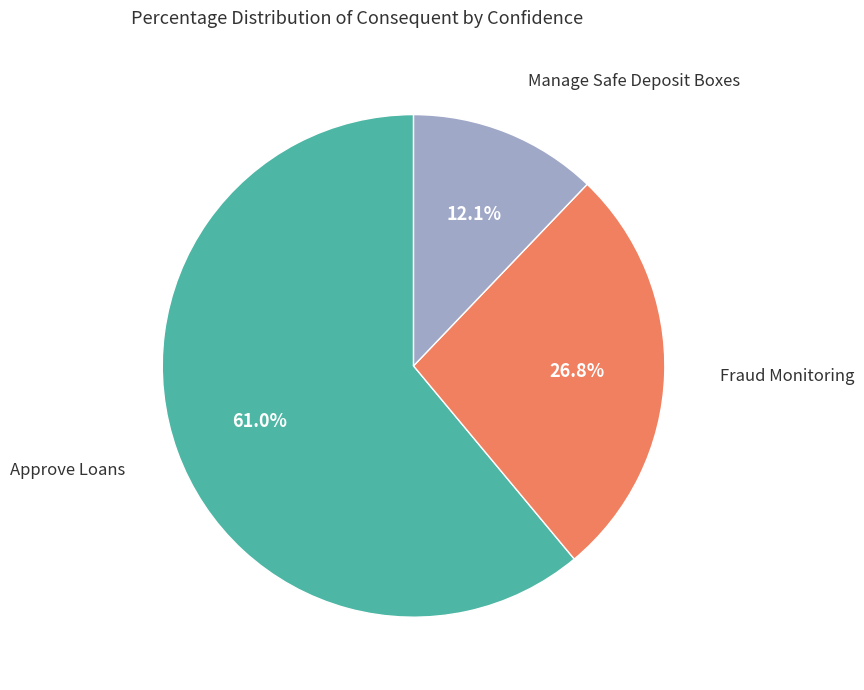

Is there a majority slice in this chart?

Yes